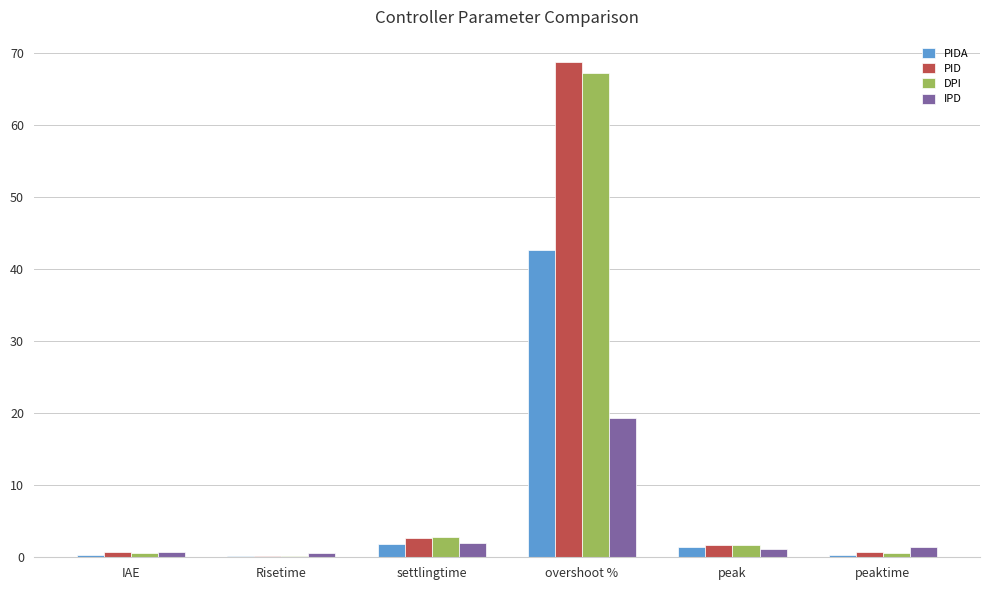

What is the maximum value for PID?

68.9